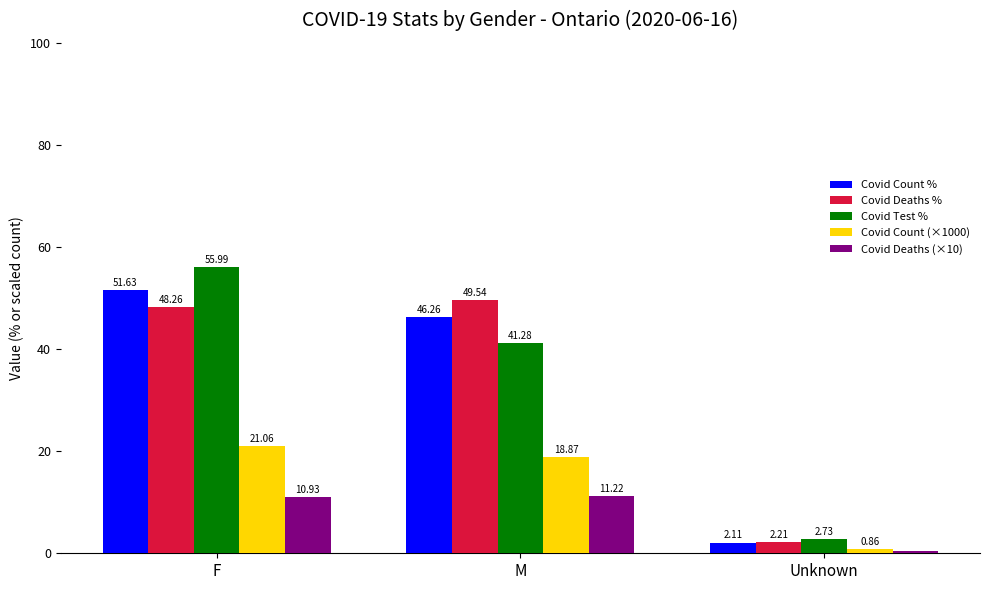

What are all the series names shown in the legend?

Covid Count %, Covid Deaths %, Covid Test %, Covid Count (×1000), Covid Deaths (×10)